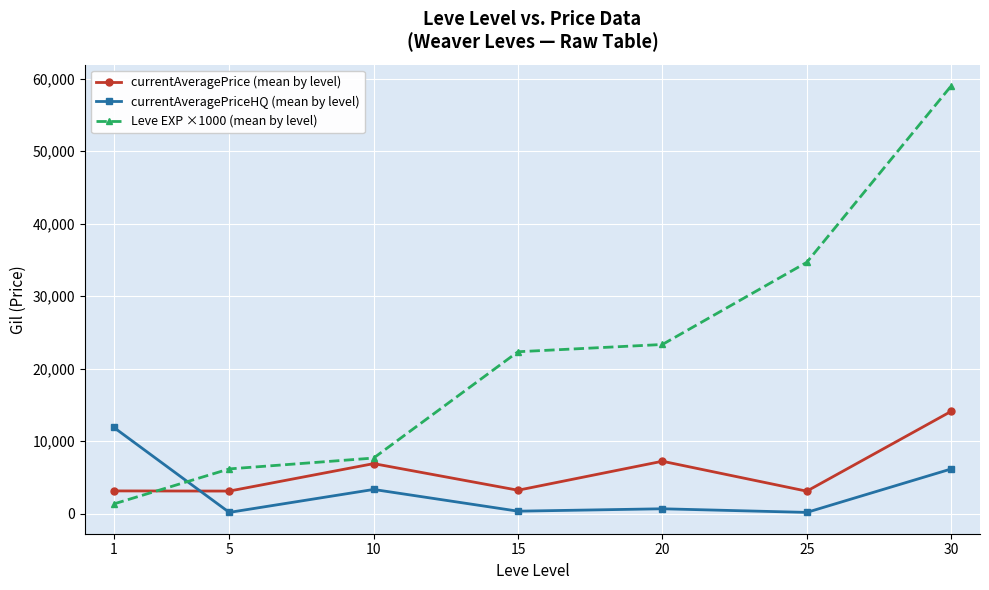

What is the difference between the highest and lowest values at 30?

52843.0